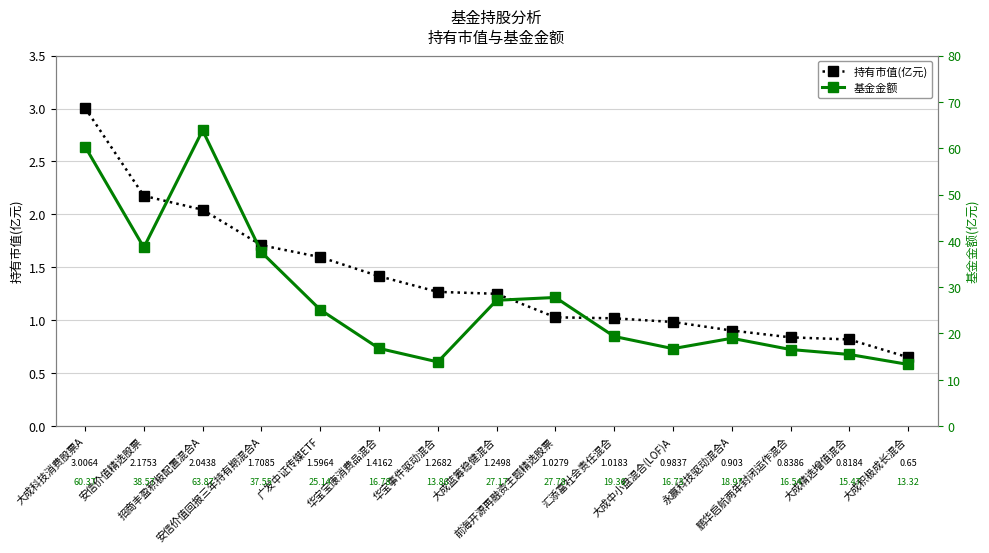

What is the value of the 持有市值(亿元) point at the 1st from the left?

3.0